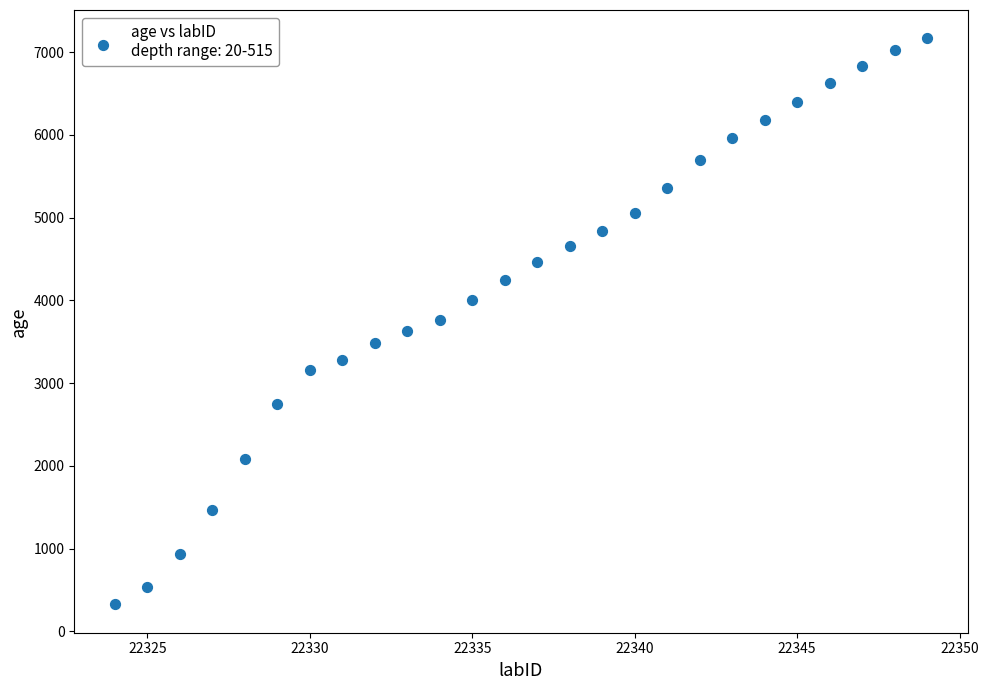

What is the range of X values (max minus min)?

25.0